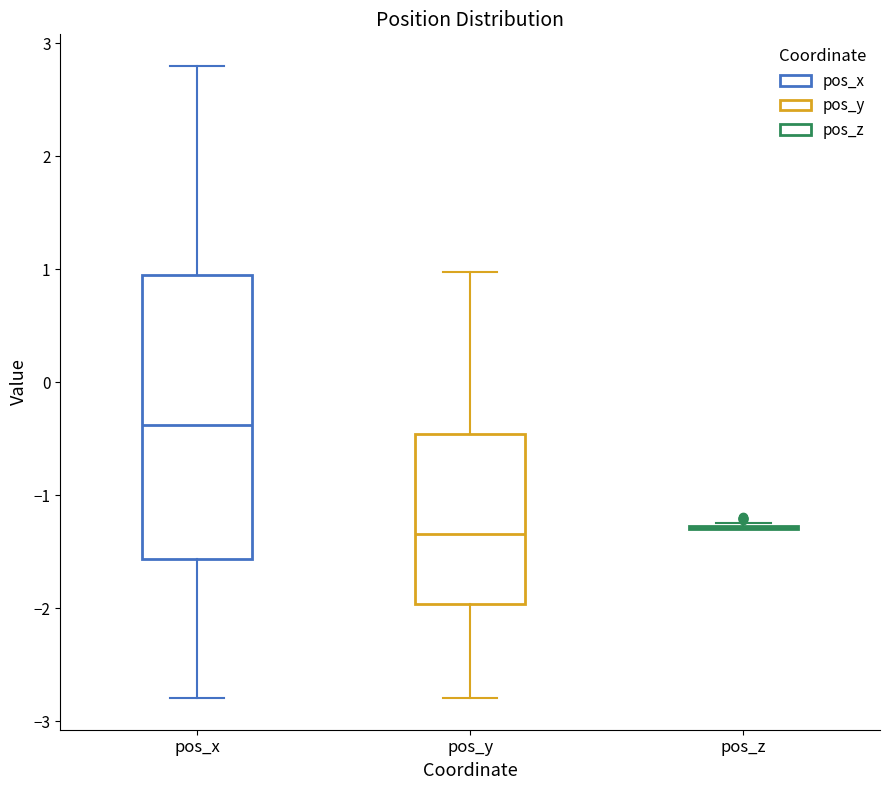

Which box is the tallest, from its lower edge to its upper edge?

pos_x